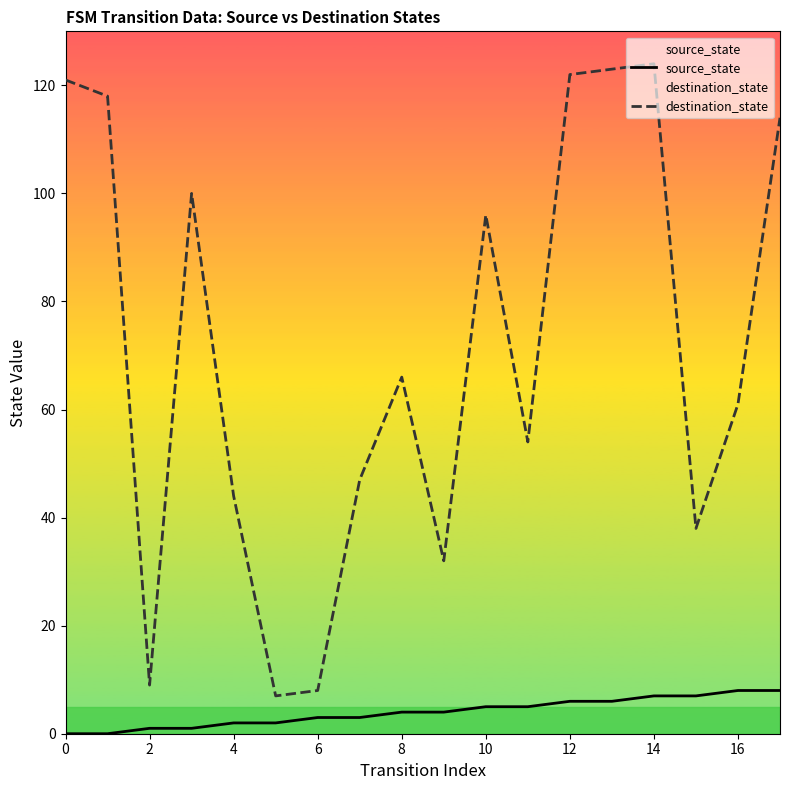

The destination_state series shows 69 at 0. True or false?

False